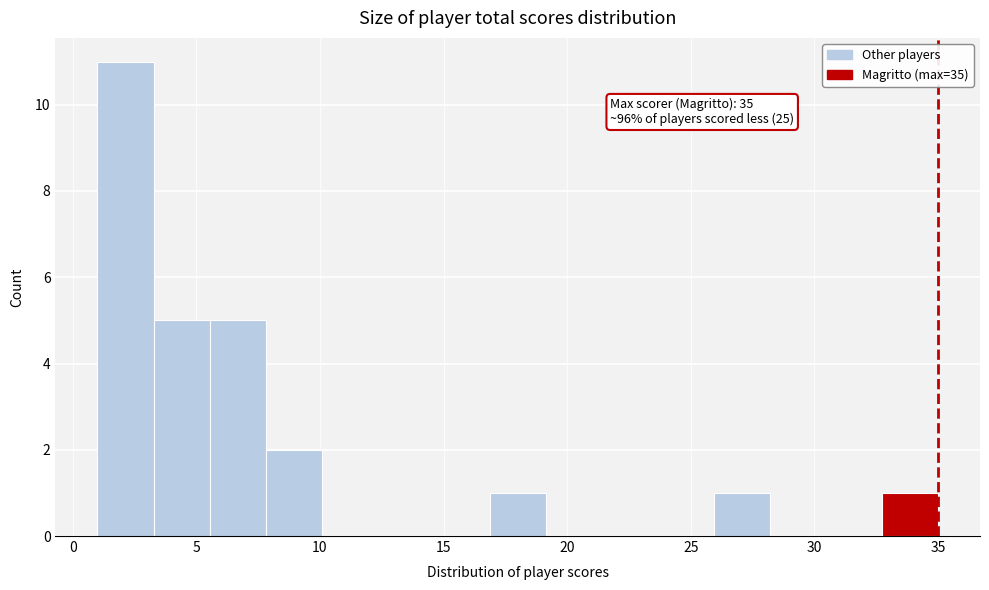

Over which range of the x-axis is the bar tallest?

1.0 to 3.5